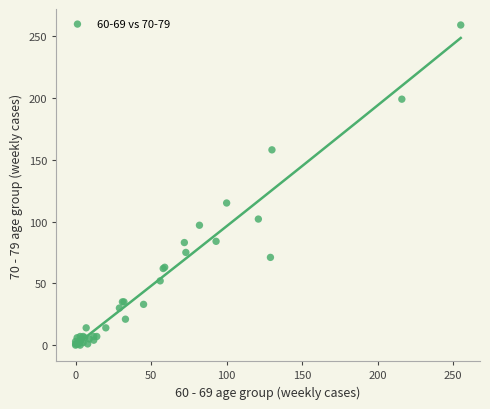

What Y value in the scatter plot is closest to 129?

115